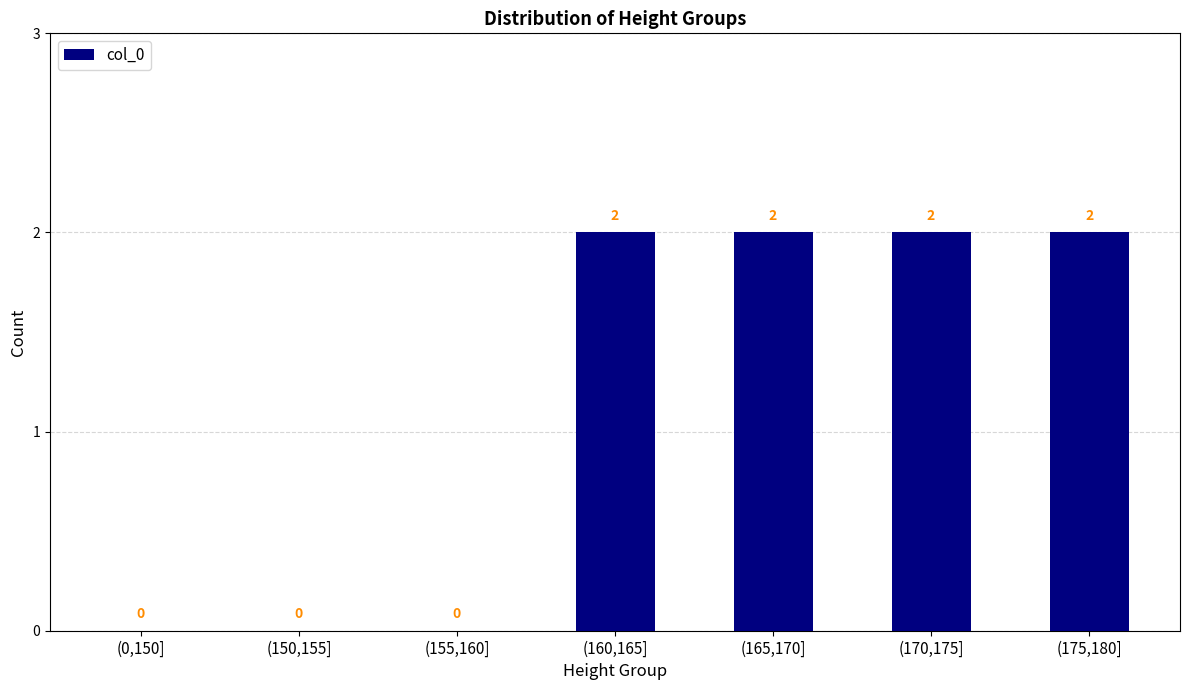

Are the bars horizontal?

No